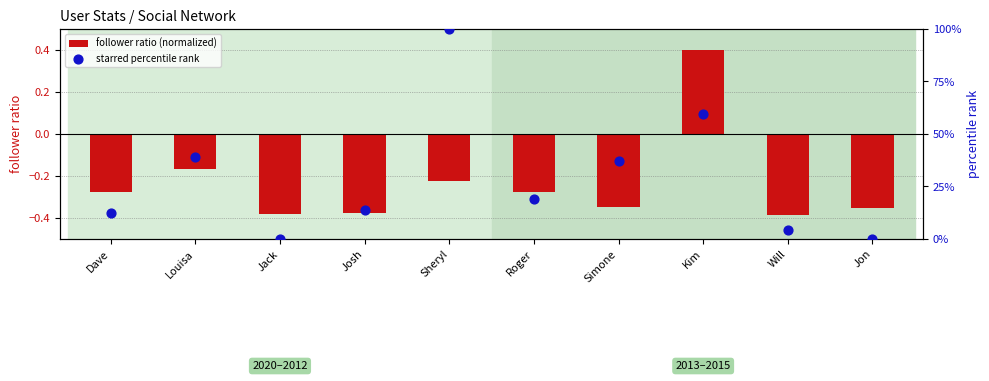

Which series has the largest total across all categories?

starred percentile rank